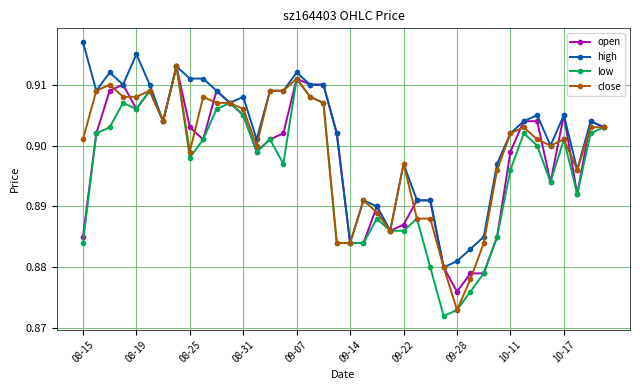

Which series has the largest total across all categories?

high